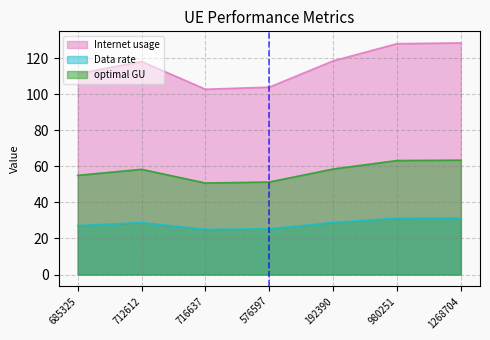

What is the difference between the second highest and minimum values in the optimal GU series?

12.5